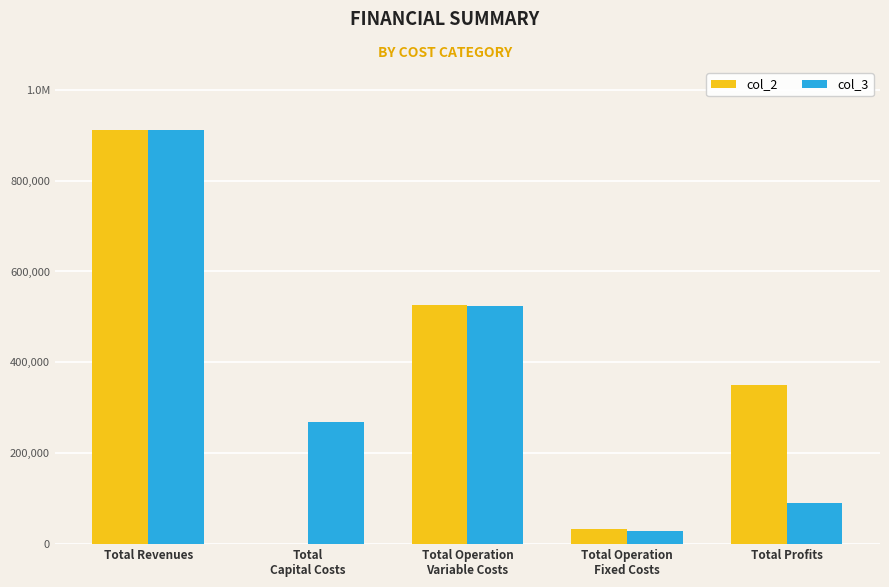

At which category is the sum across all series the highest?

Total Revenues